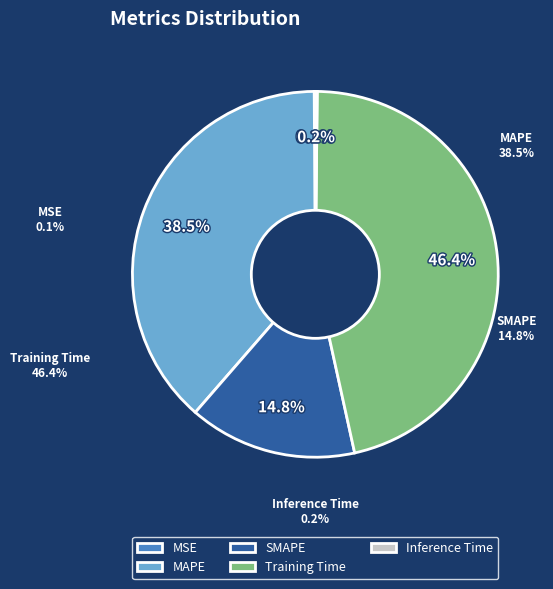

How many segments does this pie chart have?

5